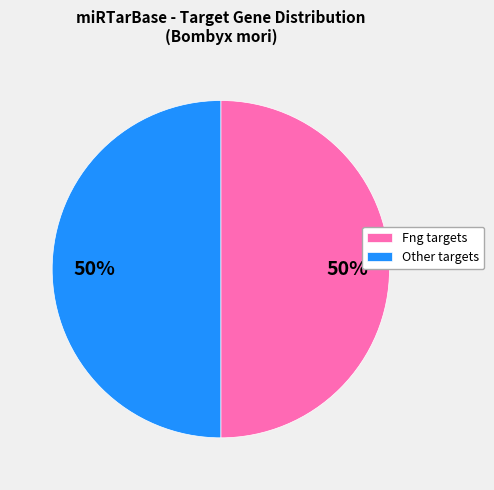

To the nearest percent, what portion does Fng targets represent?

50%